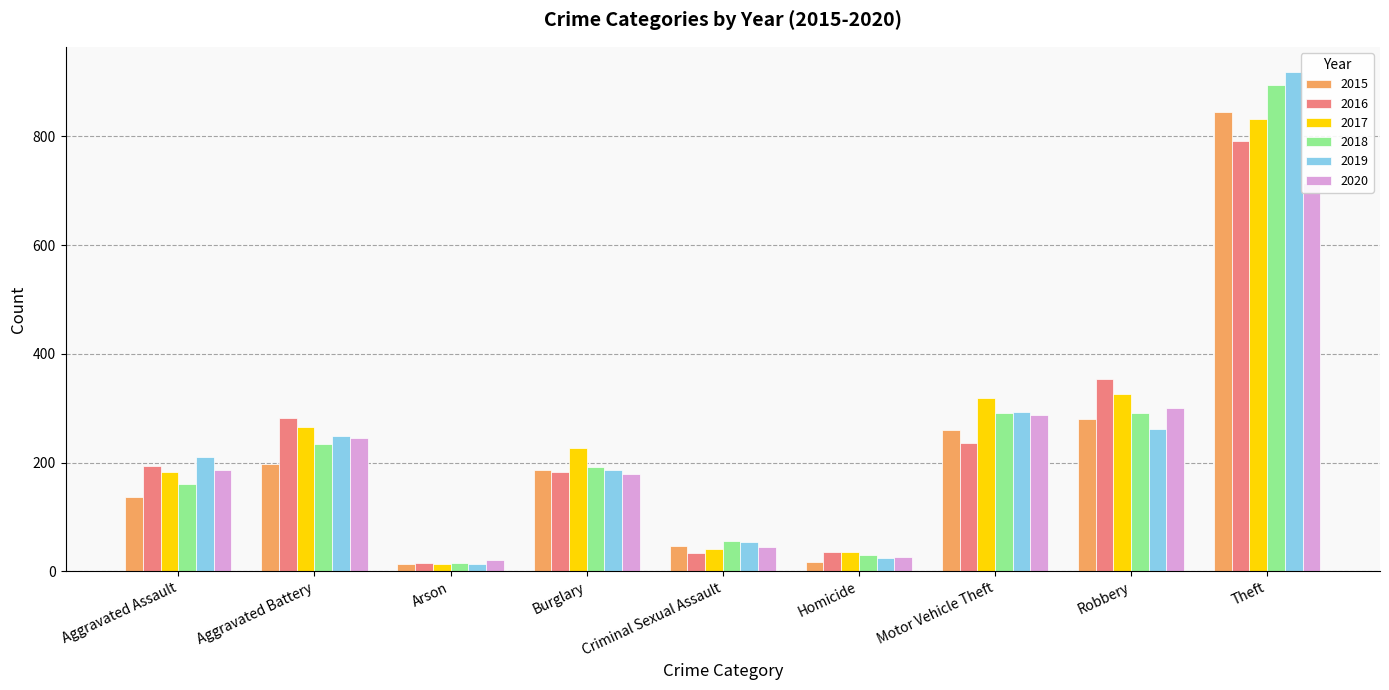

At which label does 2018 first exceed 192?

Aggravated Battery